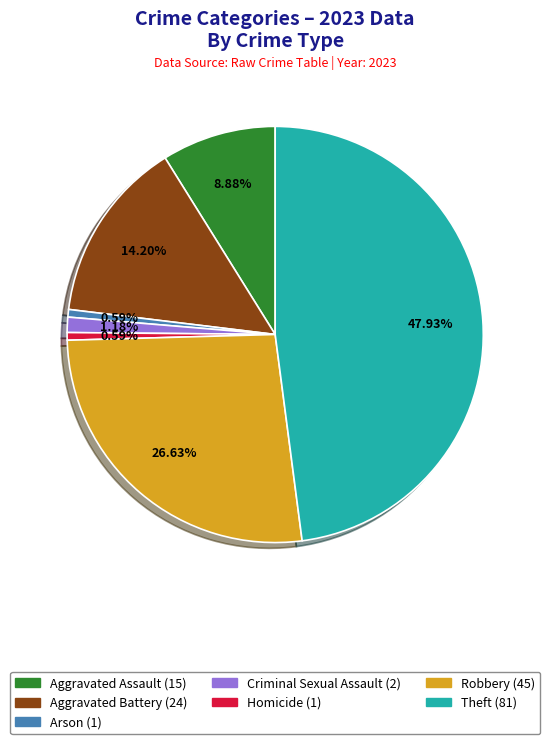

To the nearest percent, what percentage of the pie is Homicide?

1%